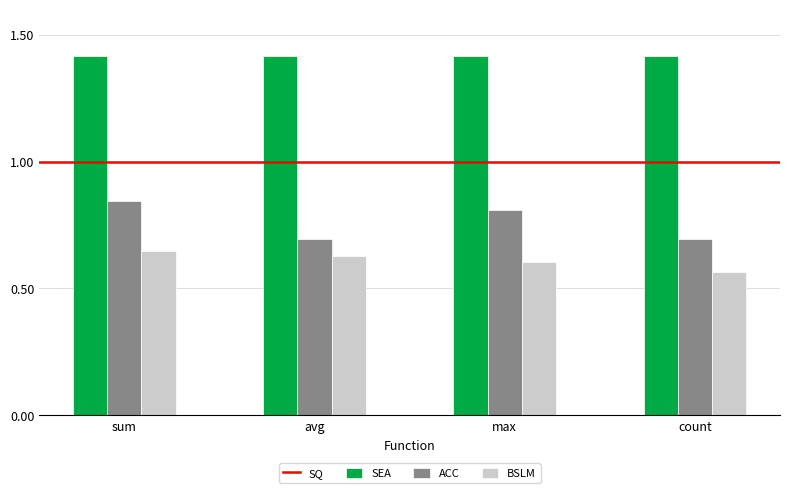

The ACC series shows 0.7 at avg. True or false?

True